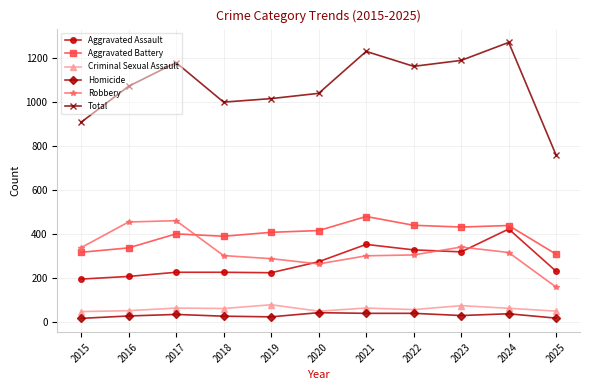

The value of Aggravated Battery at 2019 is 407. True or false?

True